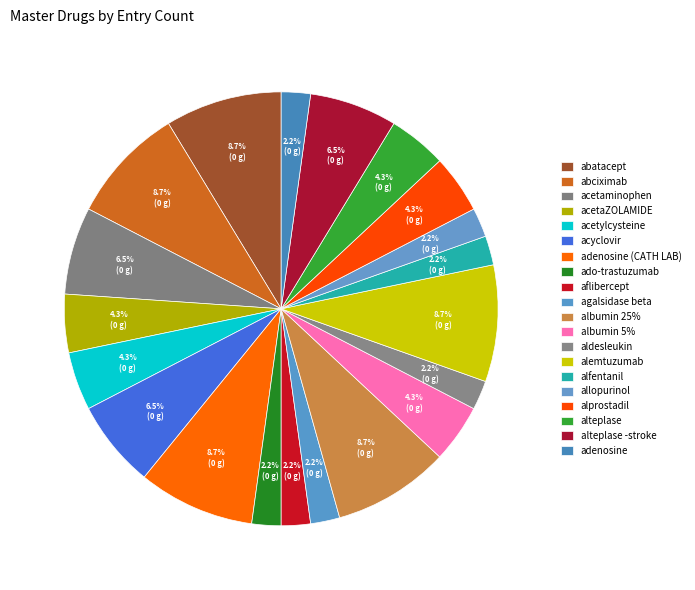

To the nearest percent, what is the difference between the alprostadil and albumin 25% slice percentages?

4%